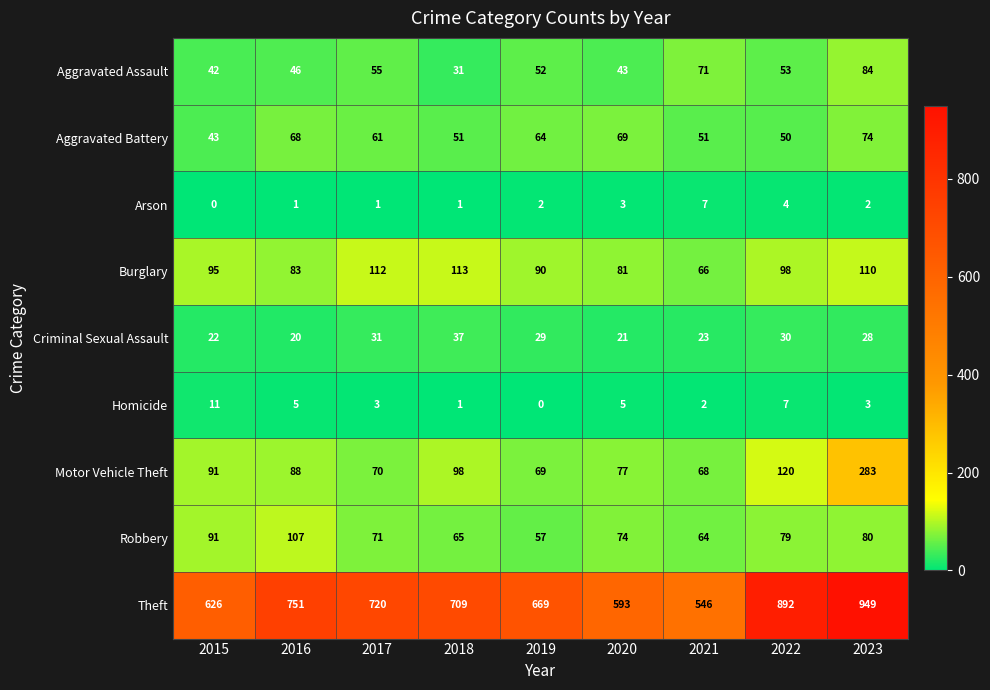

Between 2015 and 2023, which series saw the biggest shift?

Theft